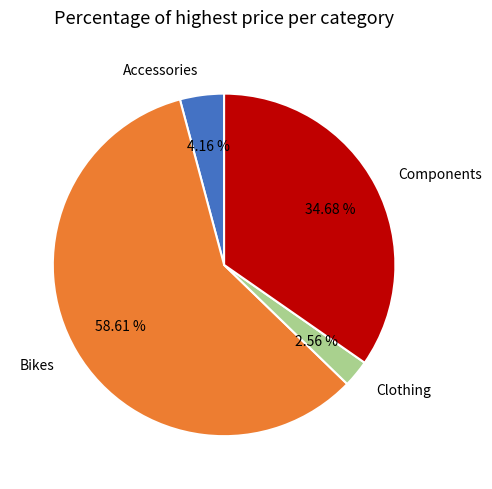

Approximately how many times larger is the value at Clothing compared to Accessories?

0.6